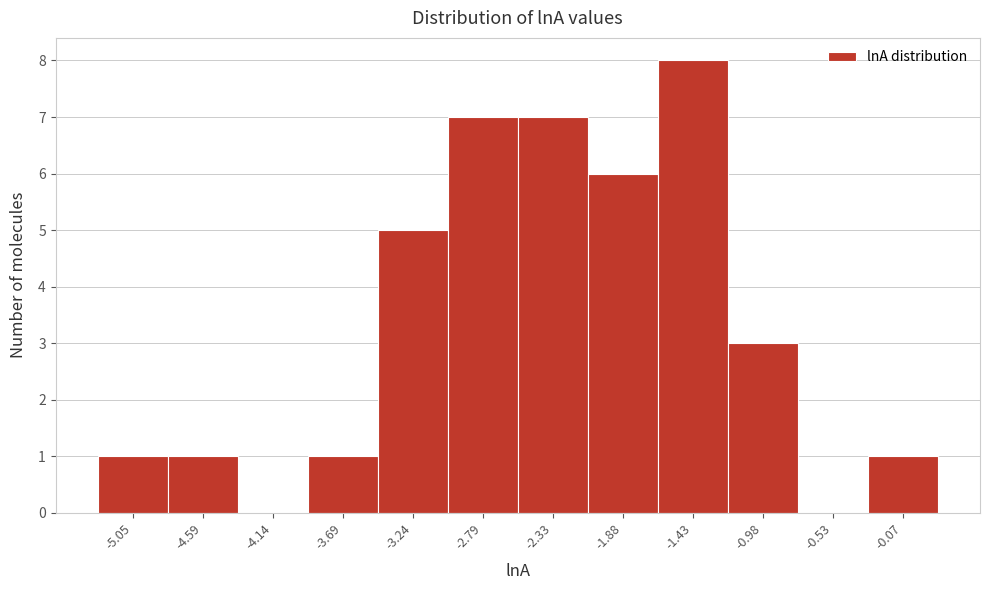

How tall is the bar that spans -2.10 to -1.65 on the x-axis? Neither the bar edges nor the heights are printed on the chart, so give them approximately, as read against the axes.

6